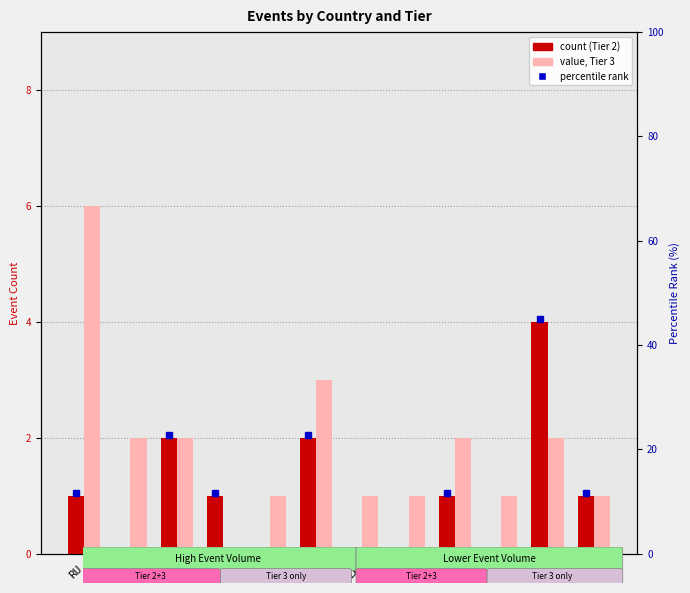

What is the value of the Tier 3 bar at the 5th from the left?

1